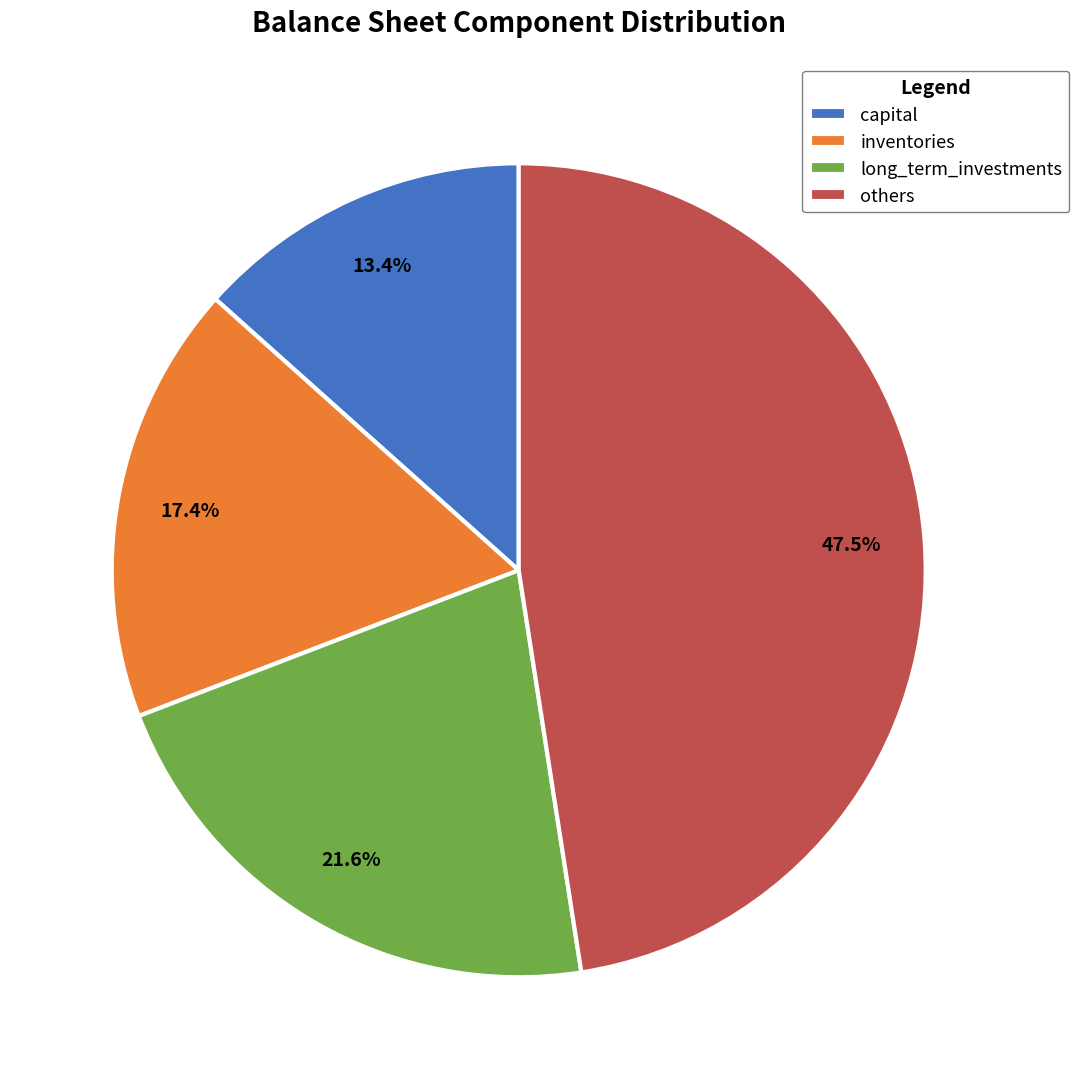

Rank the categories by value from lowest to highest.

capital, inventories, long_term_investments, others